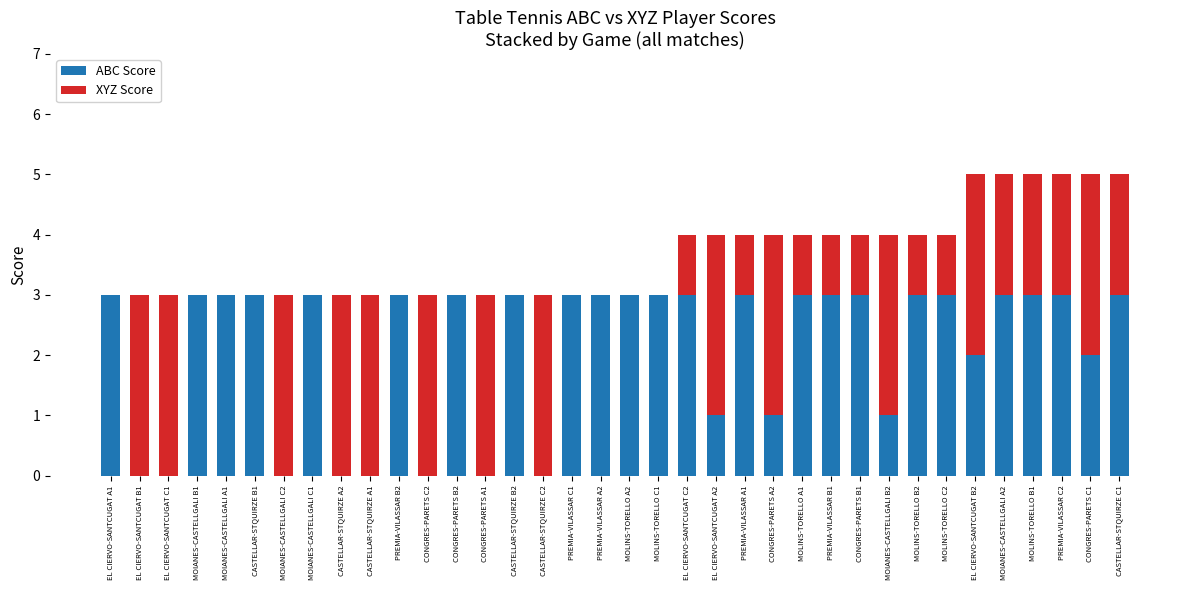

What is the sum of all ABC Score values?

76